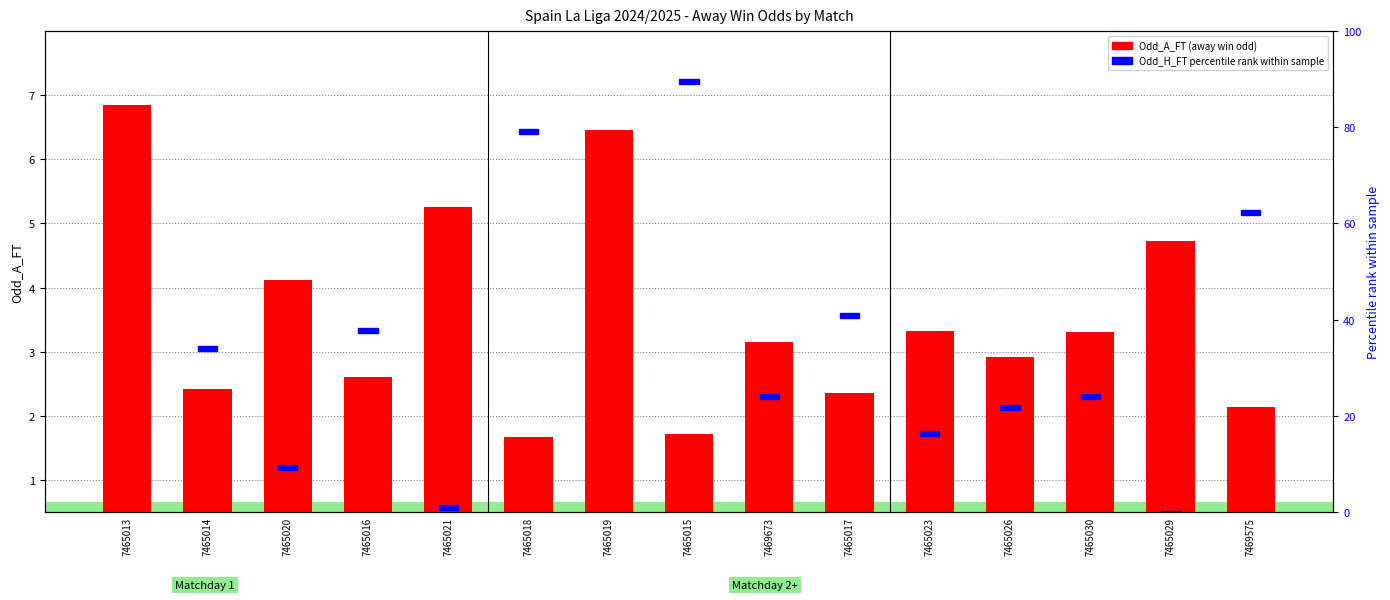

Which label corresponds to the smallest value in the chart?

7465018